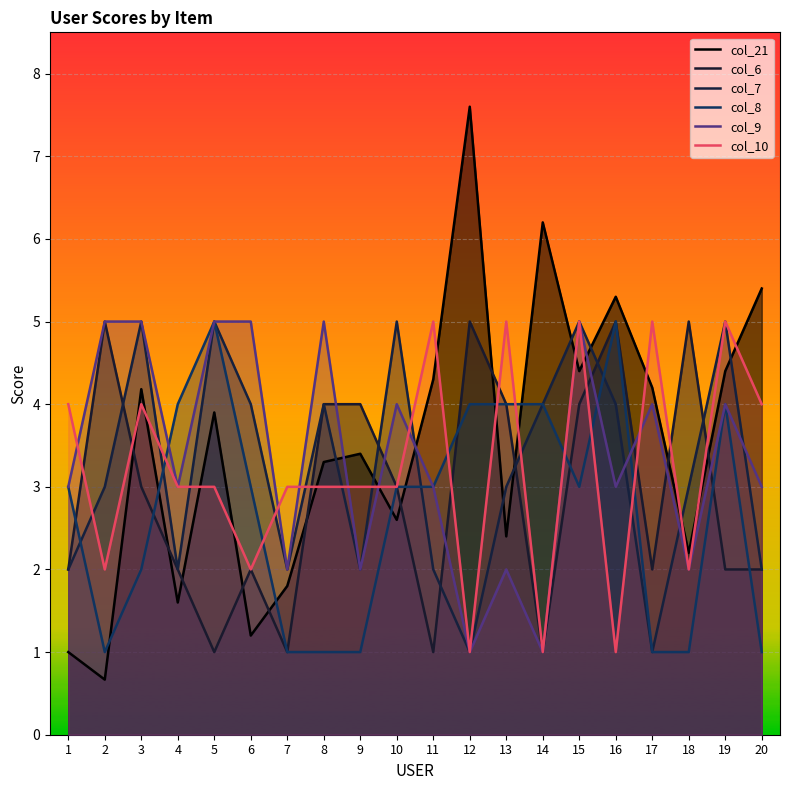

True or false: col_7 has more than 0 interior local peaks.

True